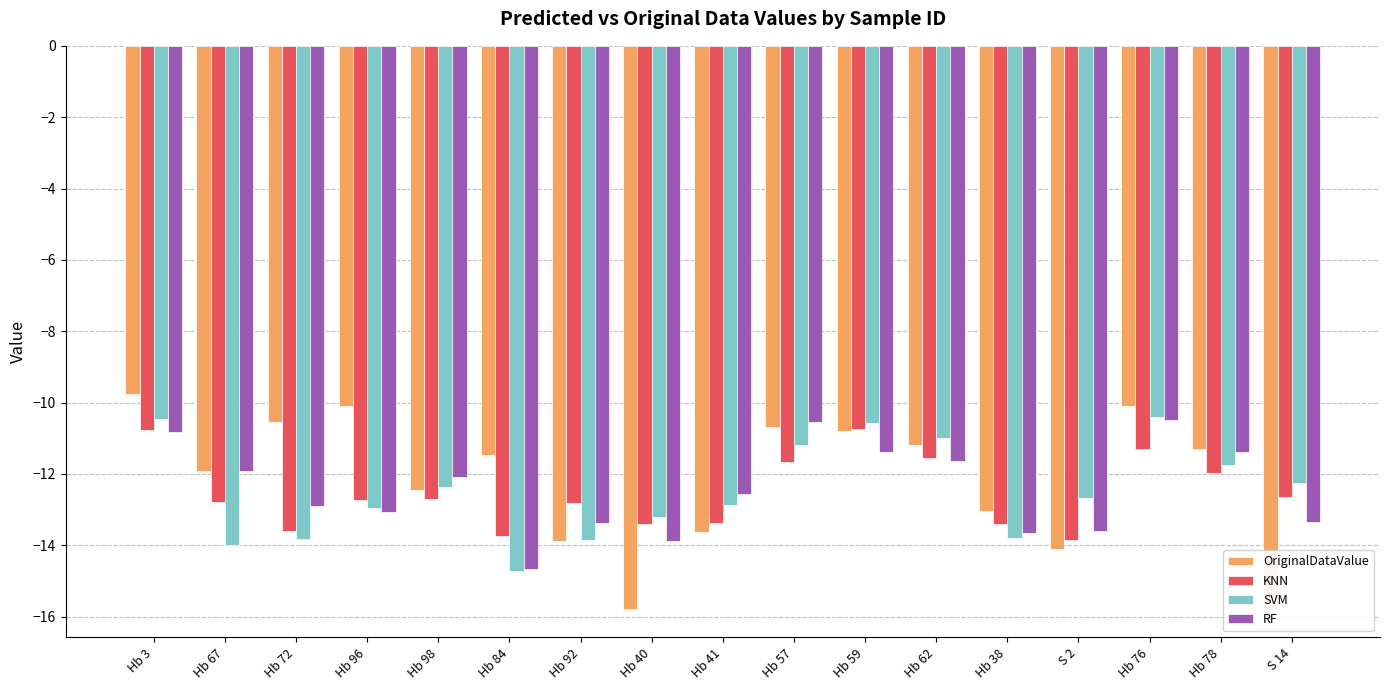

What is the approximate value of OriginalDataValue at Hb 62?

-11.2